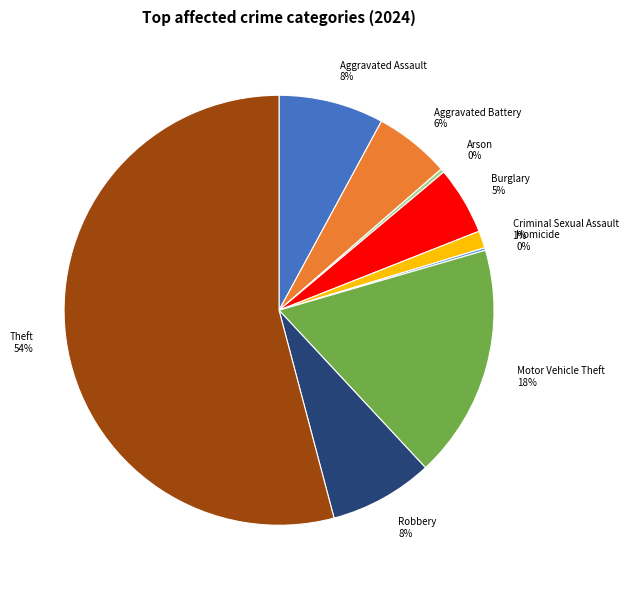

Between Robbery and Aggravated Battery, which is larger?

Robbery